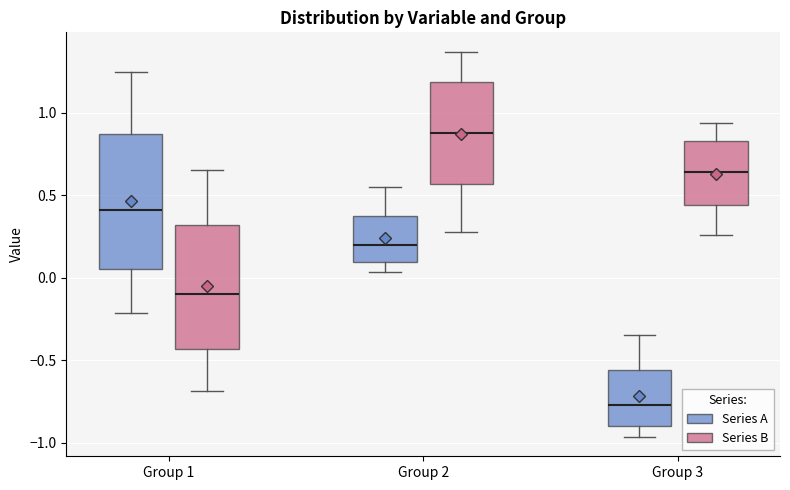

Which box's median line is the lowest?

Group 3 (Series A)